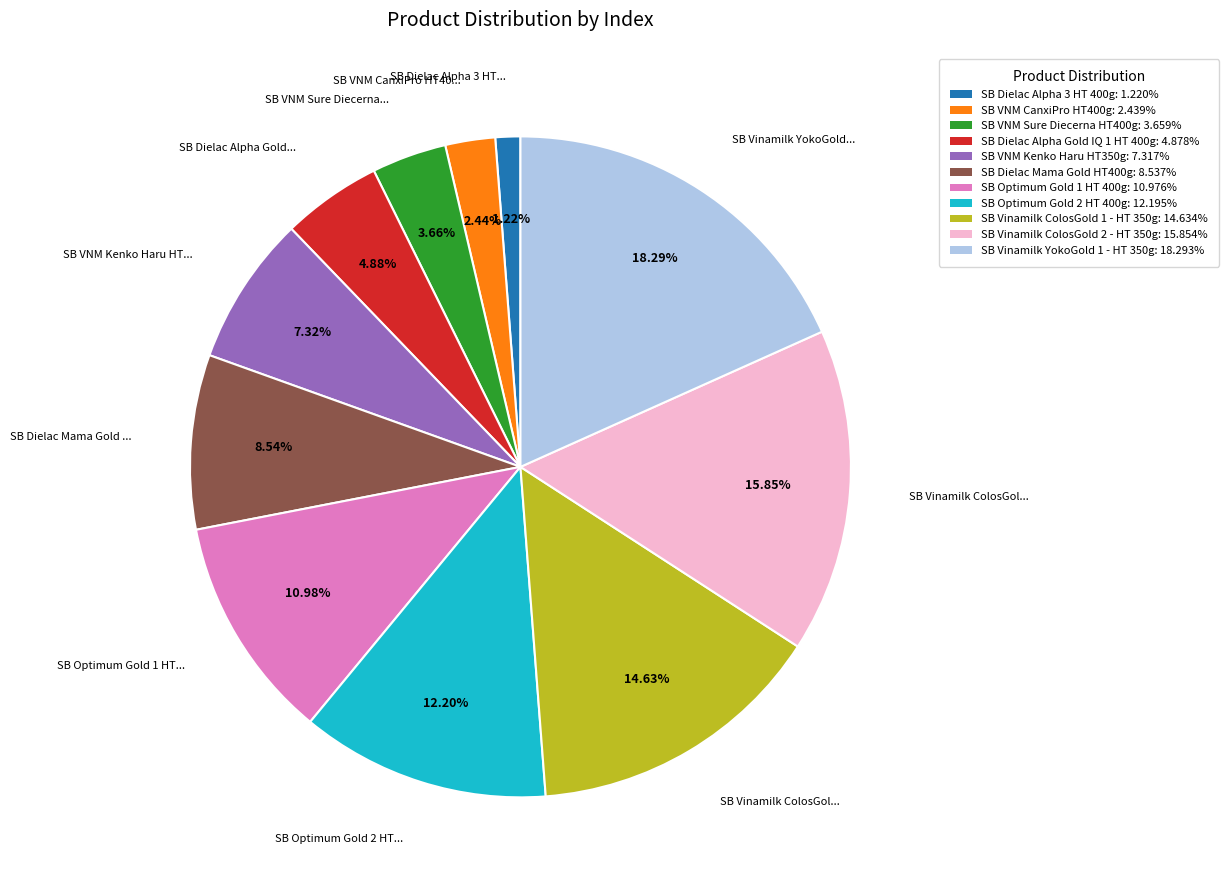

Which has a higher value, SB Dielac Alpha 3 HT 400g or SB Optimum Gold 2 HT 400g?

SB Optimum Gold 2 HT 400g